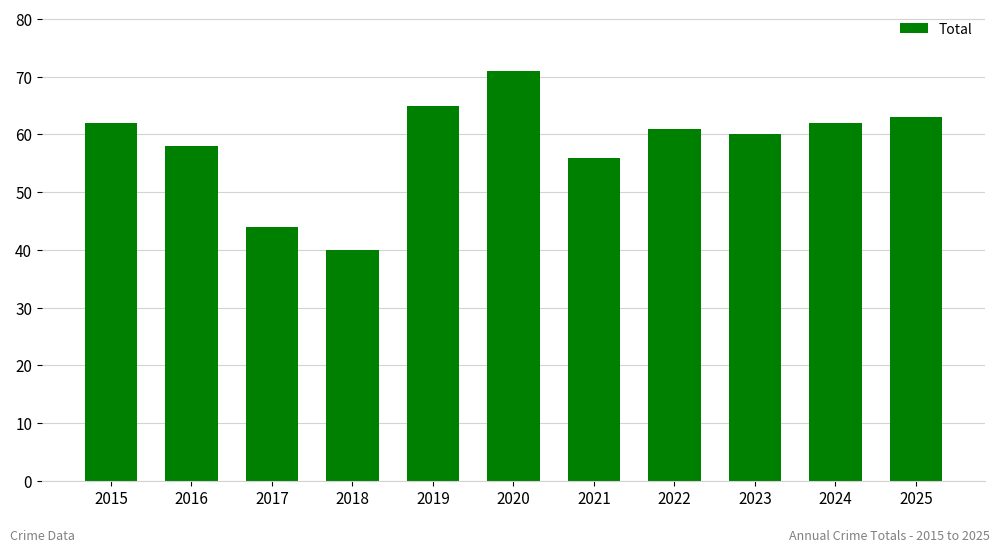

Between 2021 and 2025, which is larger?

2025